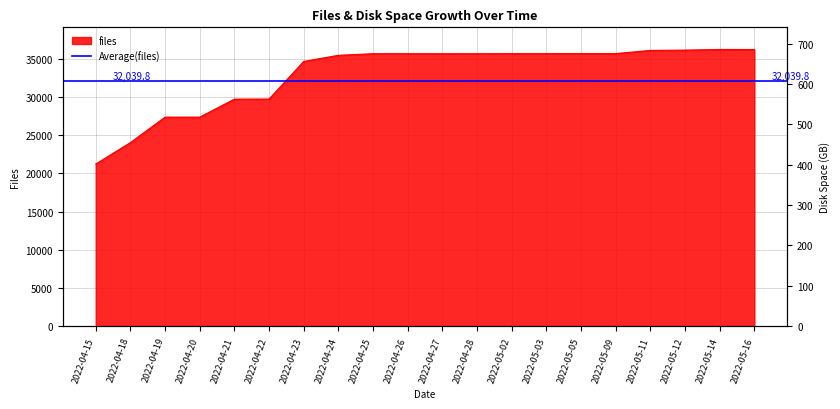

What is the label of the 13th point from the right?

2022-04-24